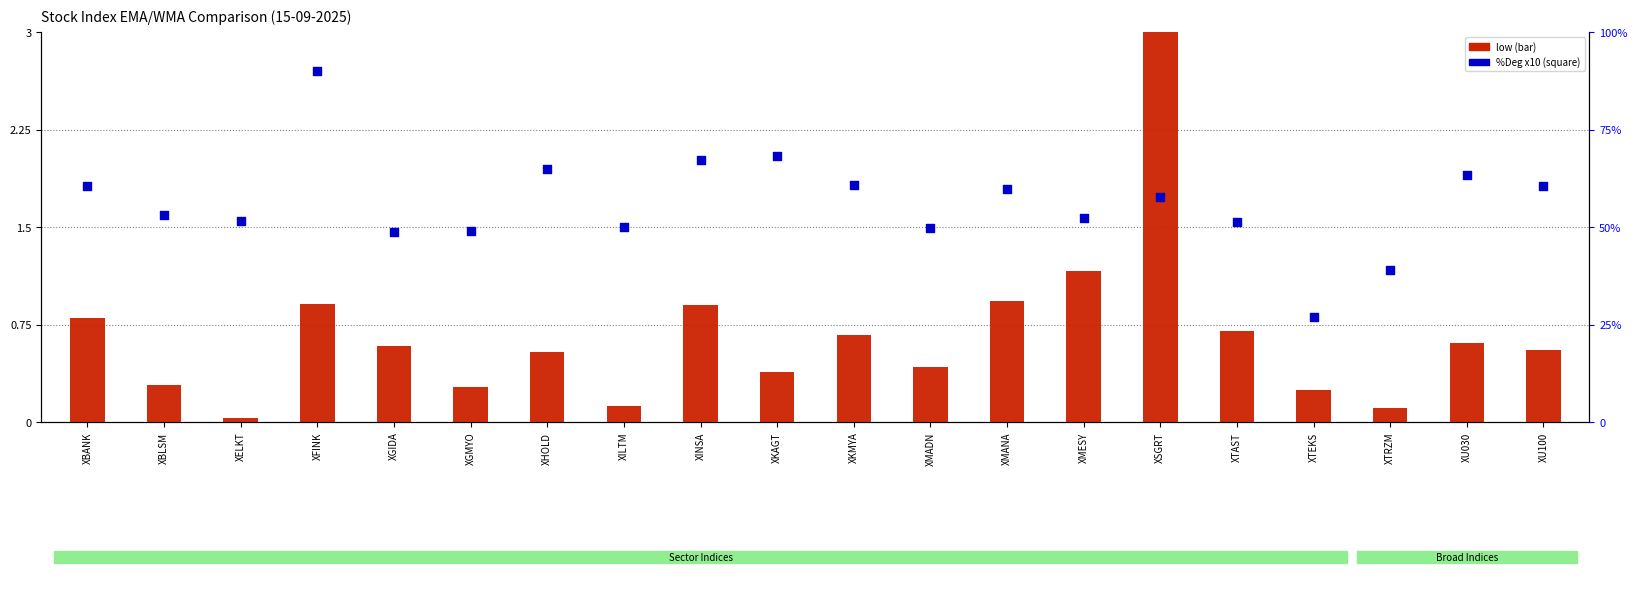

What is the total value across all series at XINSA?

68.0